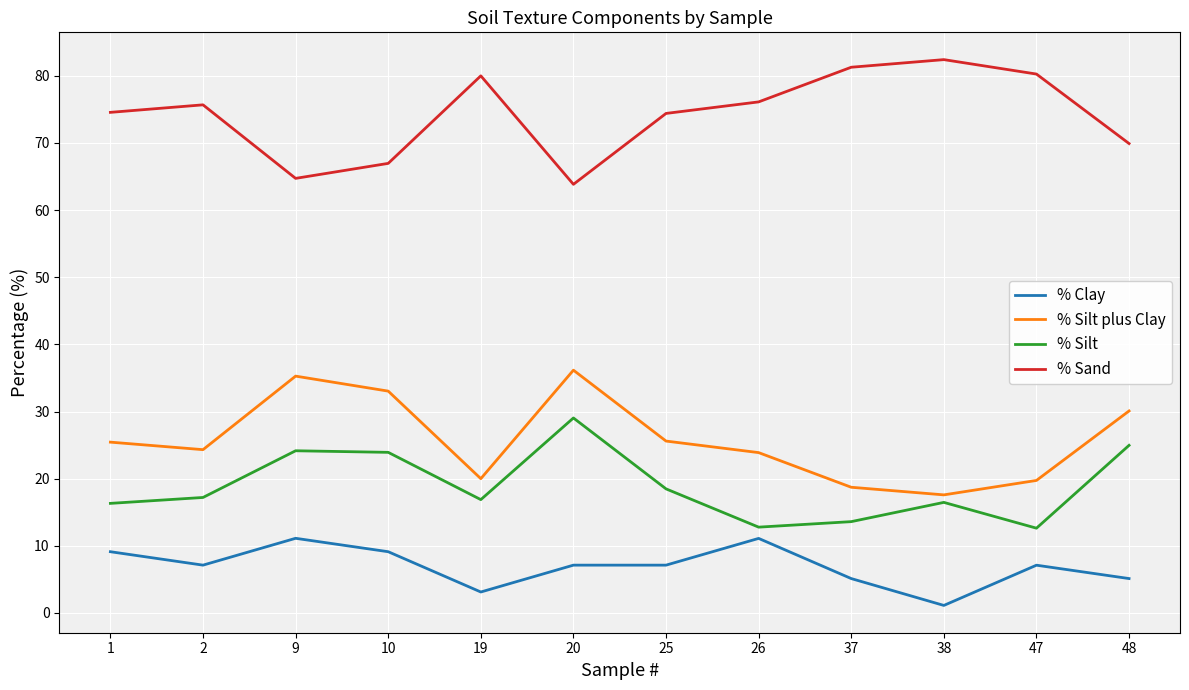

What is the spread (max minus min) of values at 26?

65.0